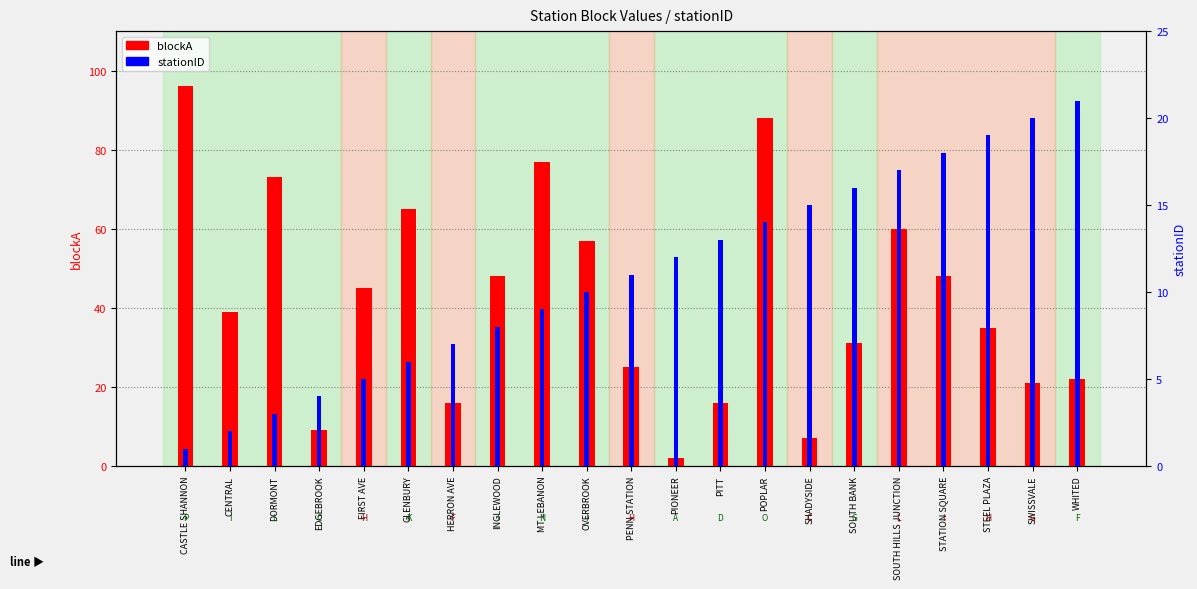

Reading left to right, extract all data points from this chart.

blockA: 96	39	73	9	45	65	16	48	77	57	25	2	16	88	7	31	60	48	35	21	22
stationID: 1	2	3	4	5	6	7	8	9	10	11	12	13	14	15	16	17	18	19	20	21